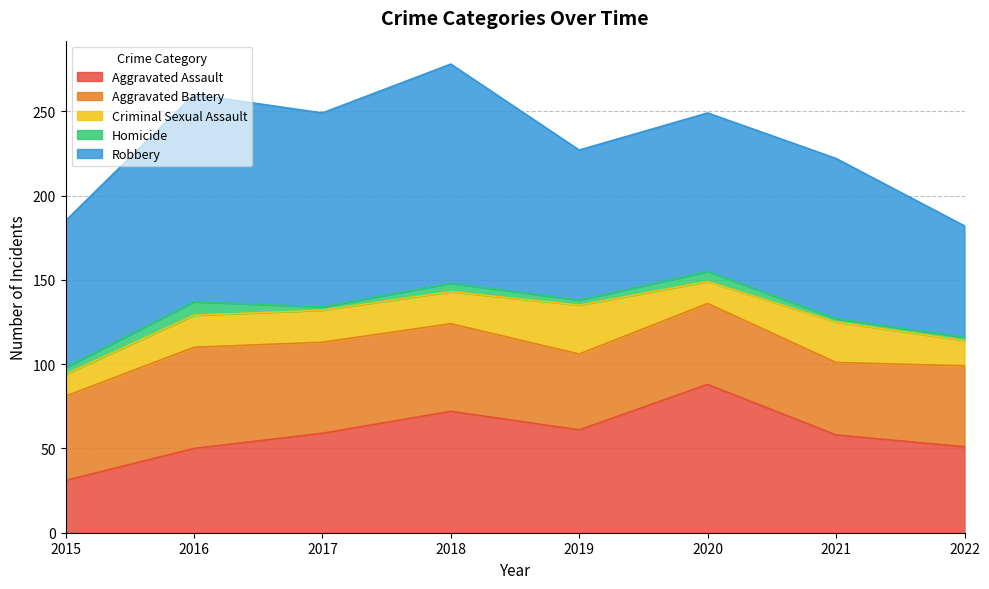

What is the value of the Criminal Sexual Assault point at the 6th from the left?

13